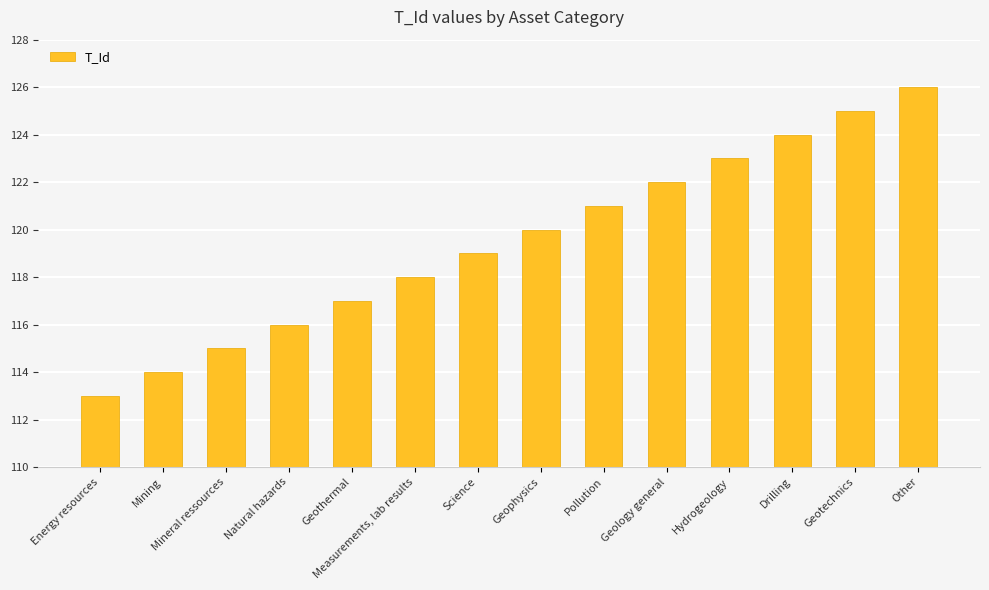

What is the ratio of the value at Geothermal to the value at Measurements, lab results?

1.0